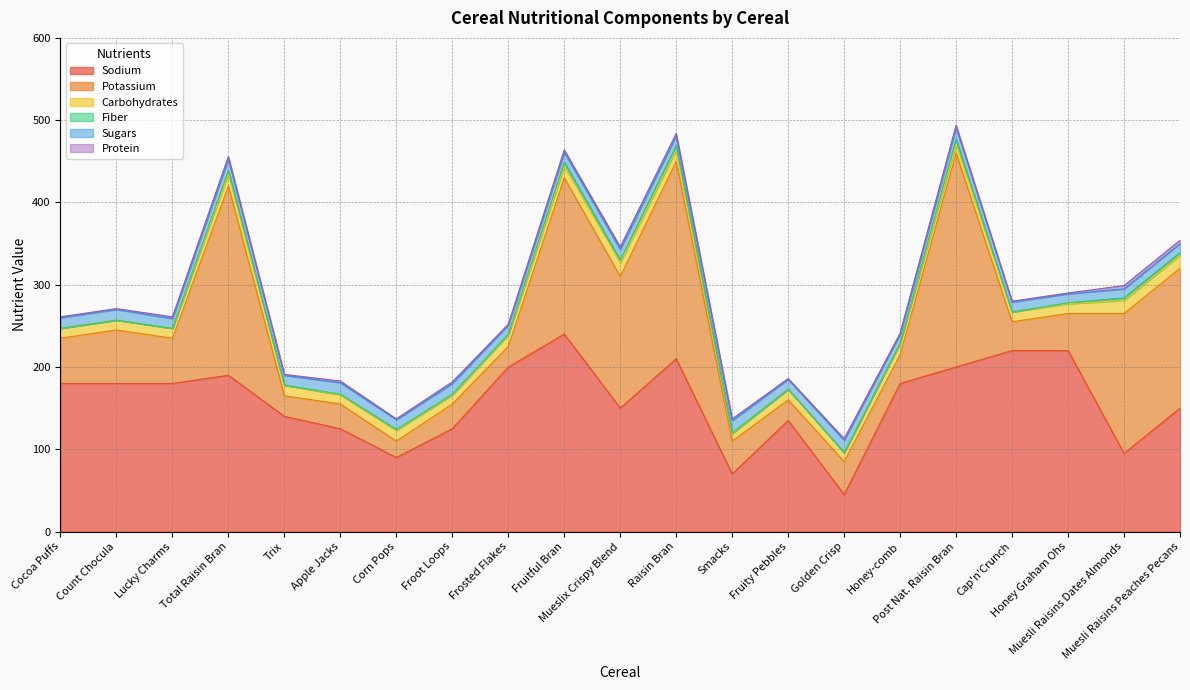

Reading left to right, extract all data points from this chart.

Sodium: 180	180	180	190	140	125	90	125	200	240	150	210	70	135	45	180	200	220	220	95	150
Potassium: 55	65	55	230	25	30	20	30	25	190	160	240	40	25	40	35	260	35	45	170	170
Carbohydrates: 12	12	12	15	13	11	13	11	14	14	17	14	9	13	11	14	11	12	12	16	16
Fiber: 0	0	0	4	0	1	1	1	1	5	3	5	1	0	0	0	6	0	1	3	3
Sugars: 13	13	12	14	12	14	12	13	11	12	13	12	15	12	15	11	14	12	11	11	11
Protein: 1	1	2	3	1	2	1	2	1	3	3	3	2	1	2	1	3	1	1	4	4